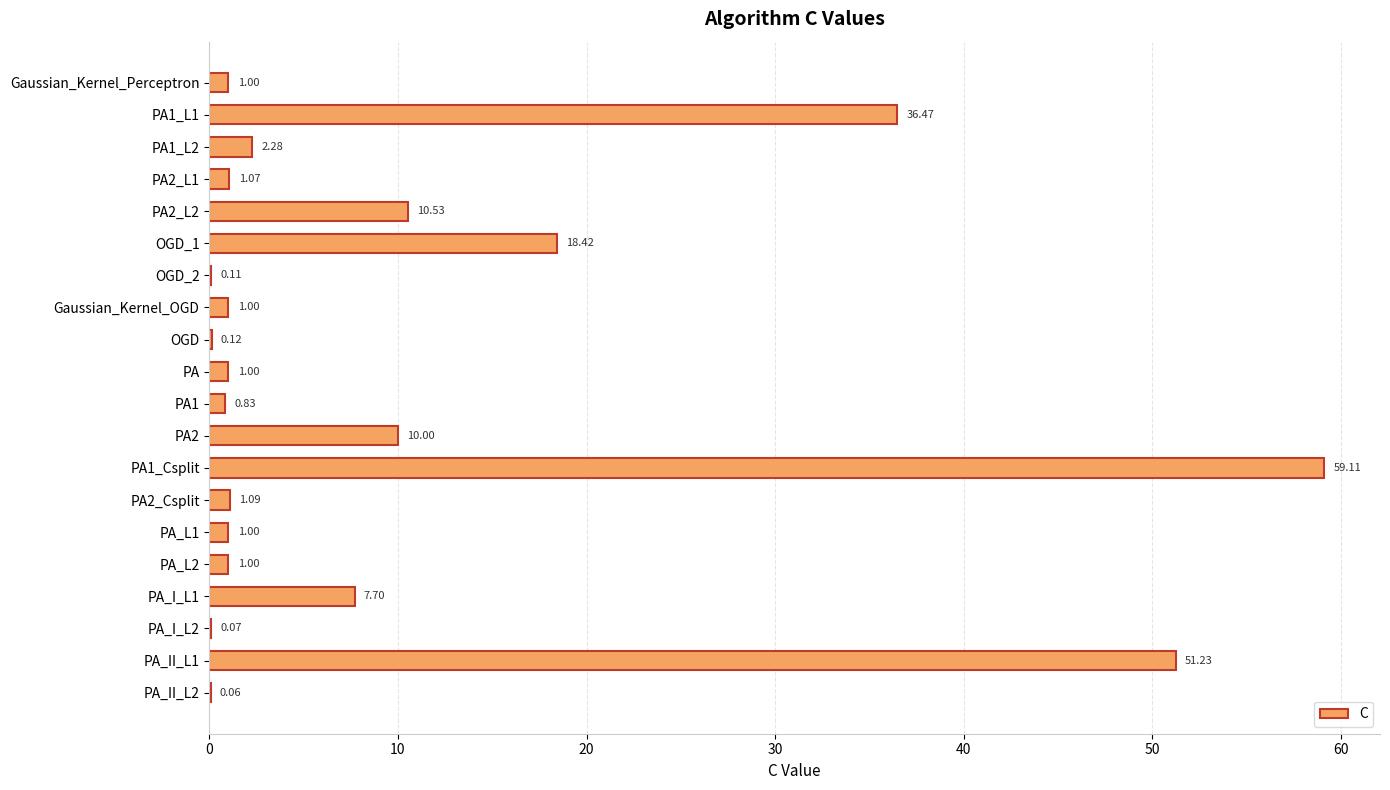

Which label corresponds to the largest value in the chart?

PA1_Csplit